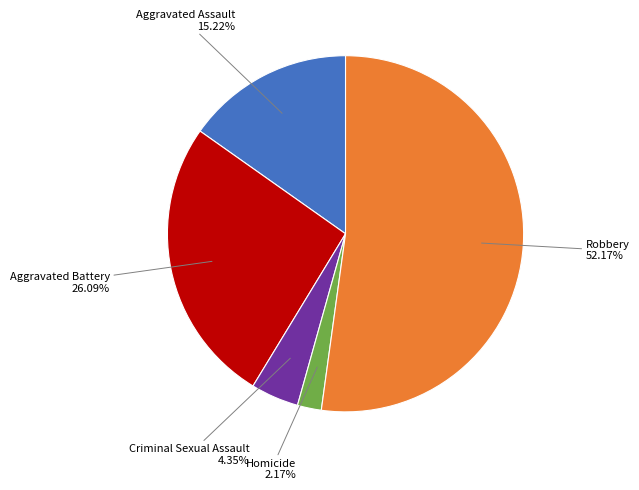

Count the number of slices in the pie.

5